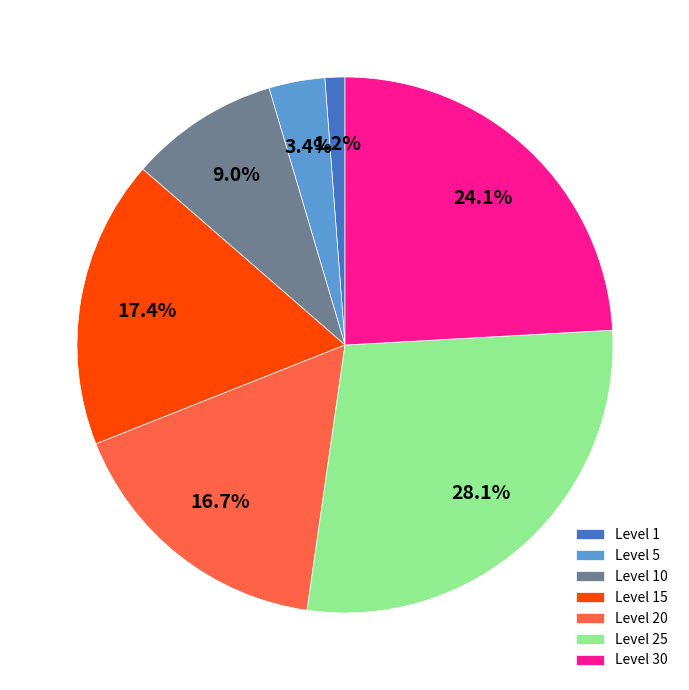

Approximately how many times larger is the value at Level 30 compared to Level 10?

2.7